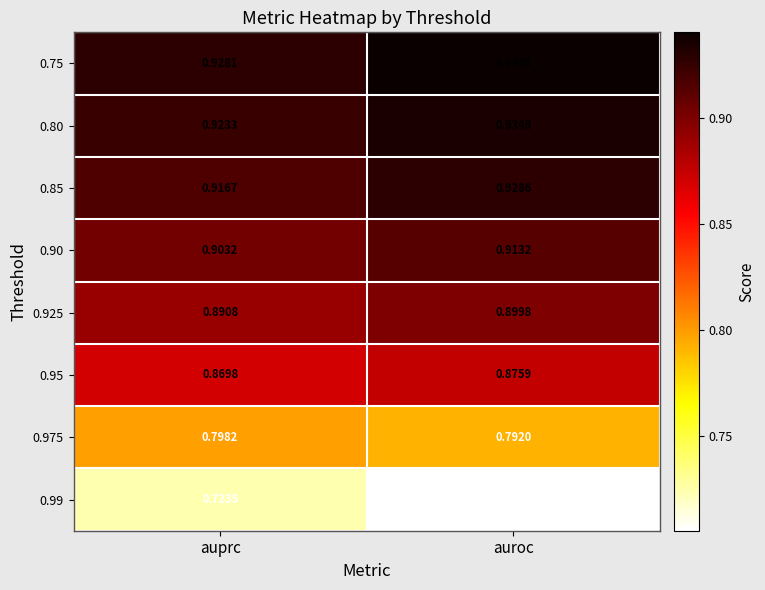

Count the number of data series in this chart.

8